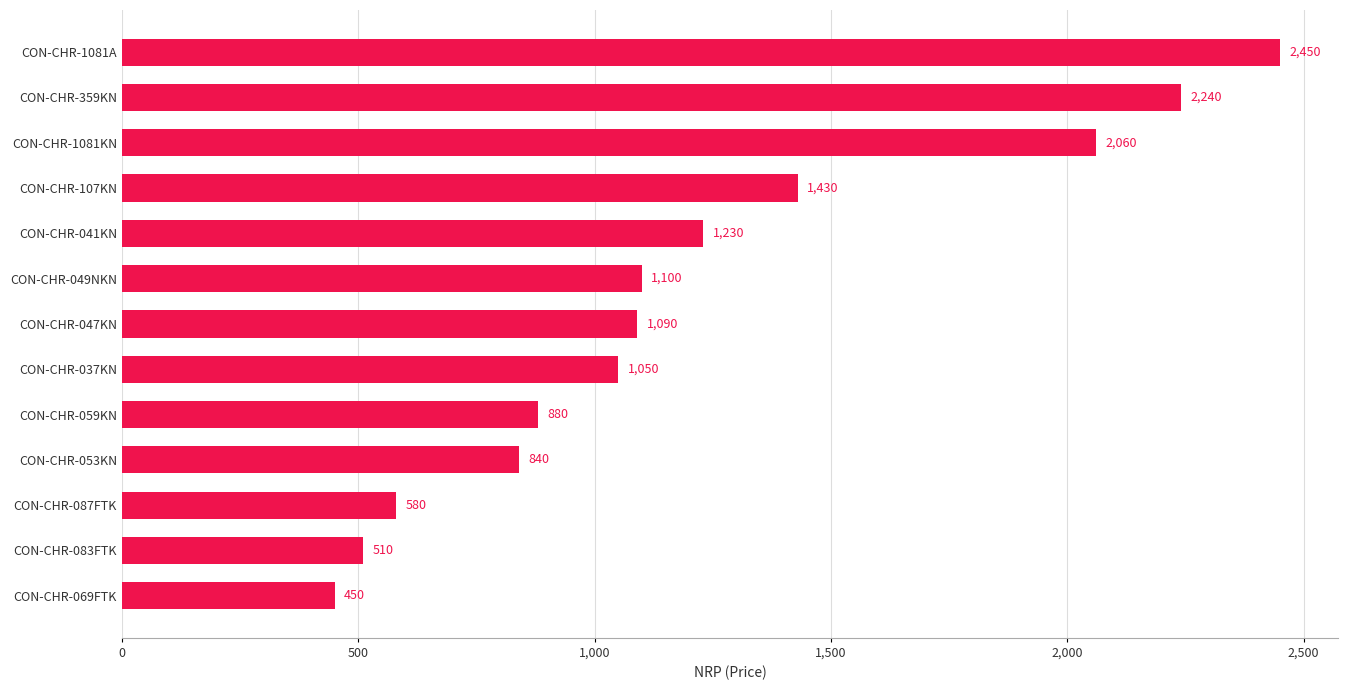

Reading bottom to top, extract all data points from this chart.

450	510	580	840	880	1050	1090	1100	1230	1430	2060	2240	2450